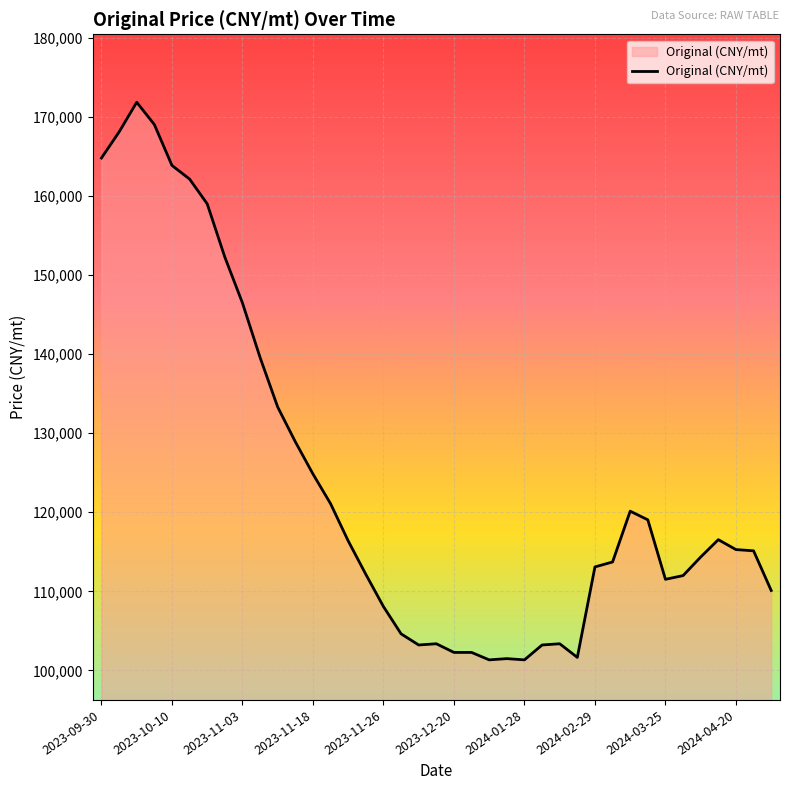

What is the difference between the maximum and minimum values?

70512.8